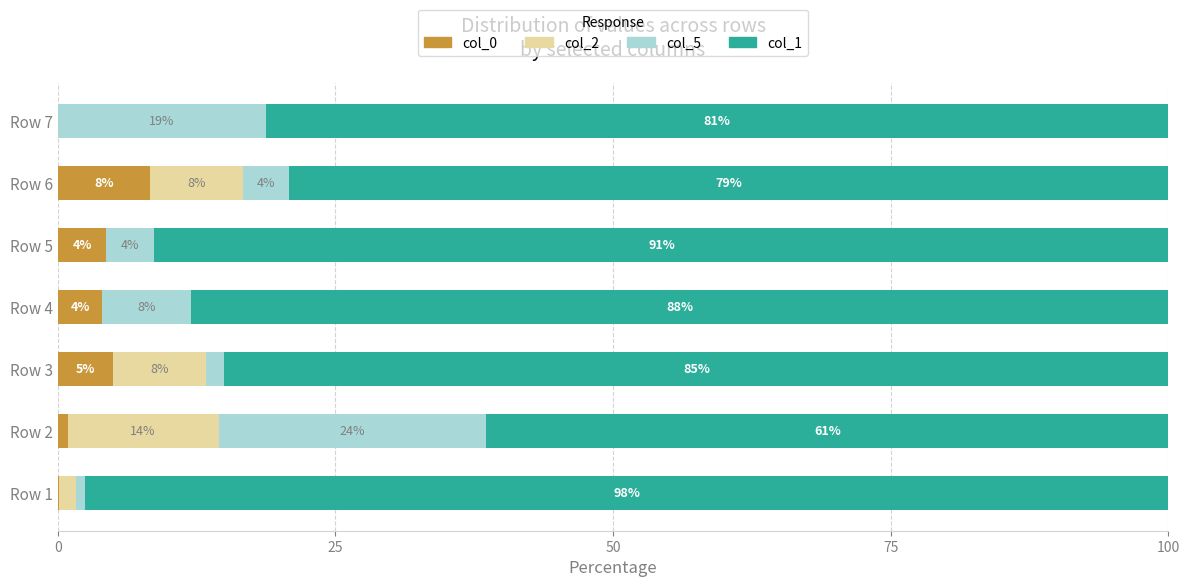

What is the total value across all series at Row 7?

100.0